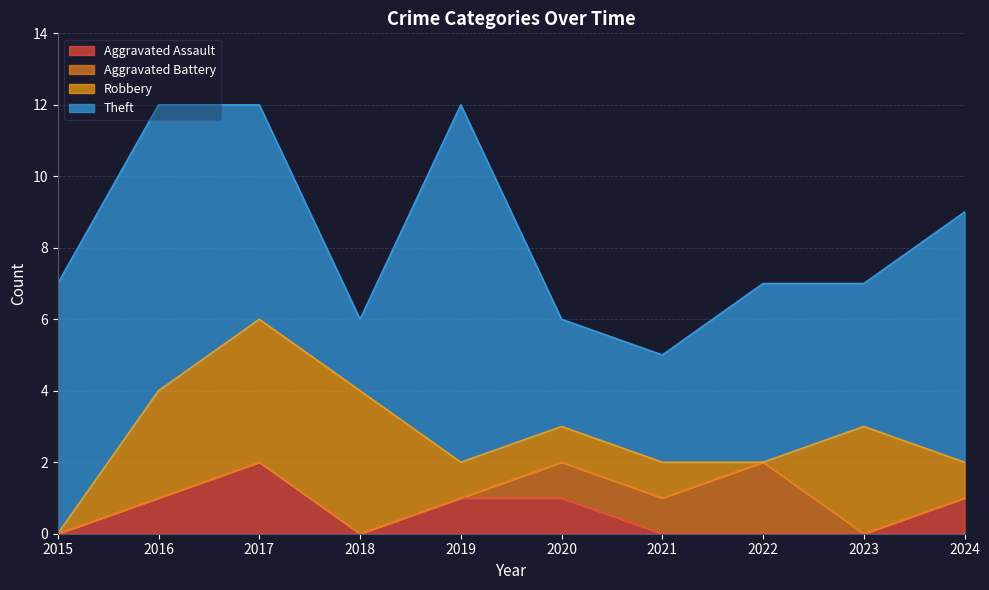

Does the chart have visible grid lines?

Yes